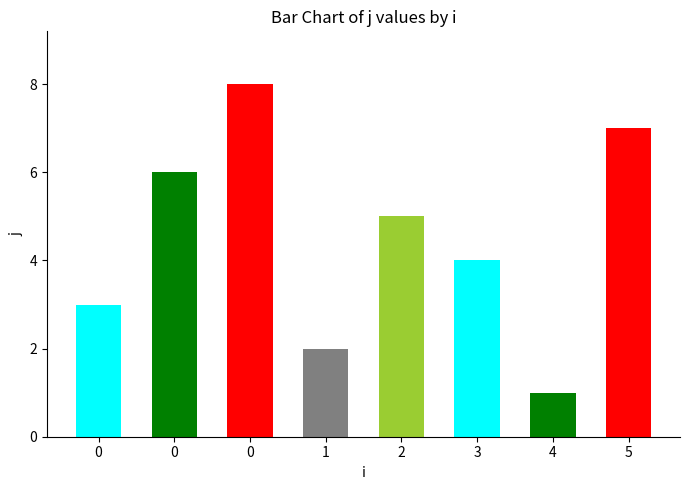

How many distinct data groups are displayed?

1